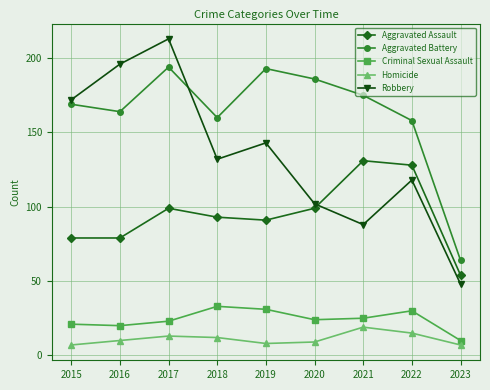

The value of Aggravated Assault at 2022 is 128. True or false?

True